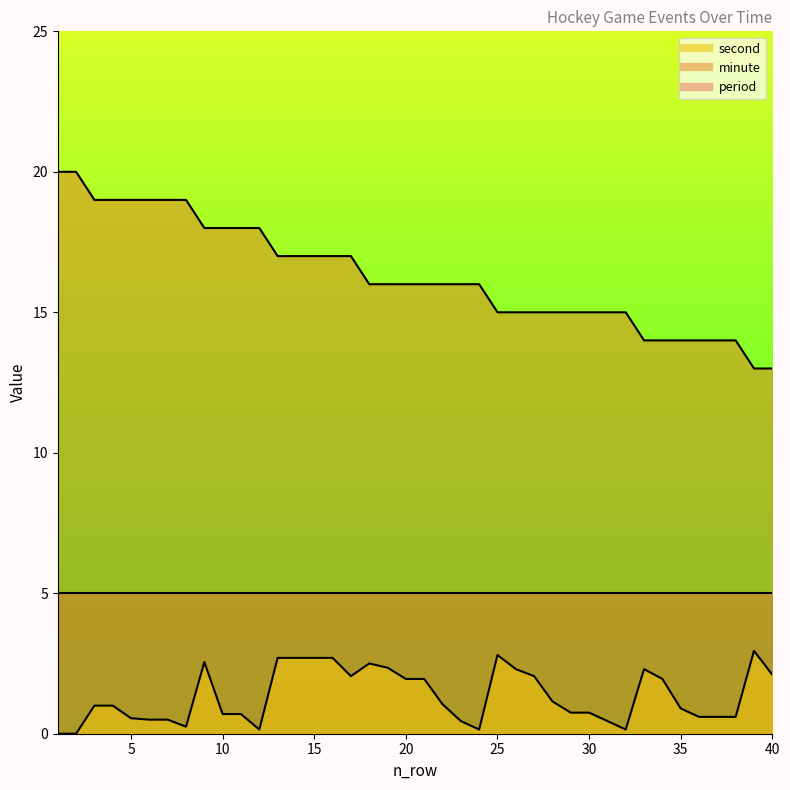

How many data points does each series have?

40